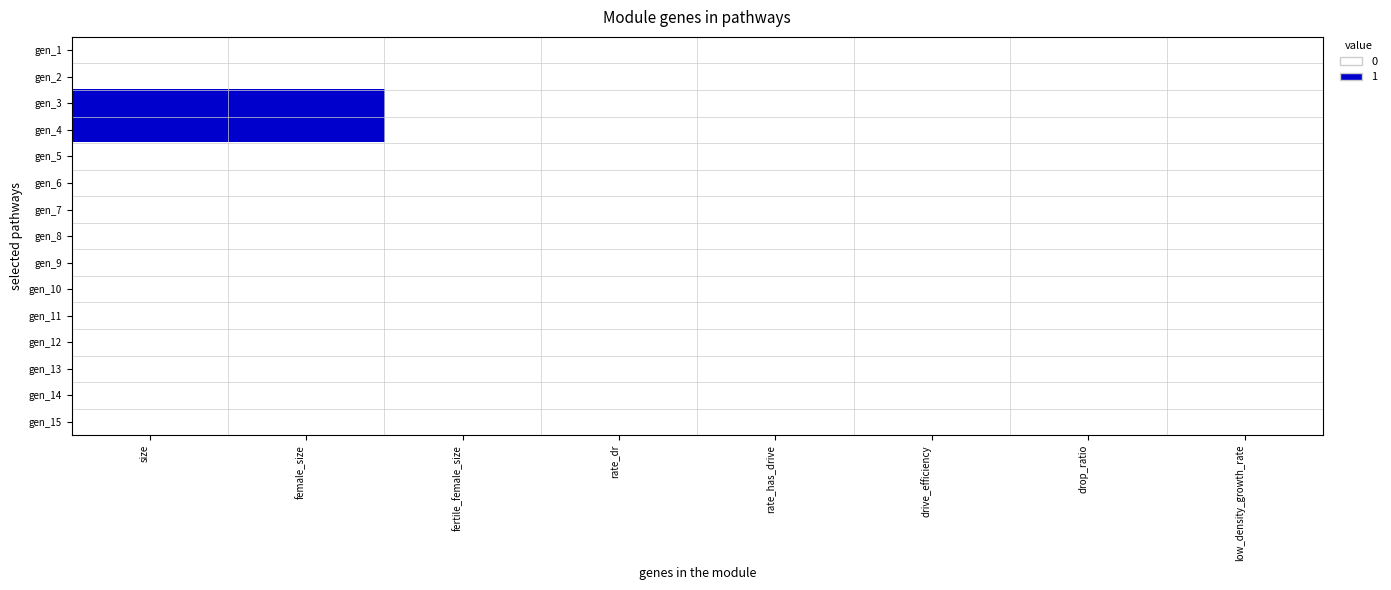

What is the maximum value shown in the chart?

1